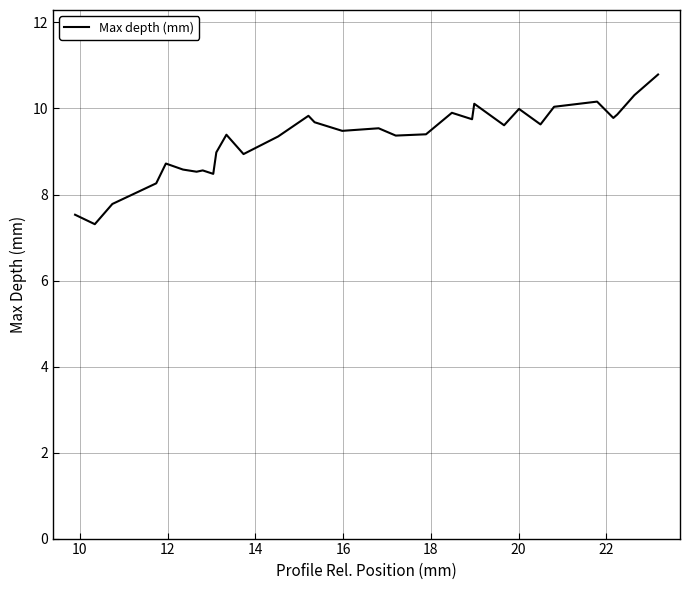

How many categories are shown in the chart?

31